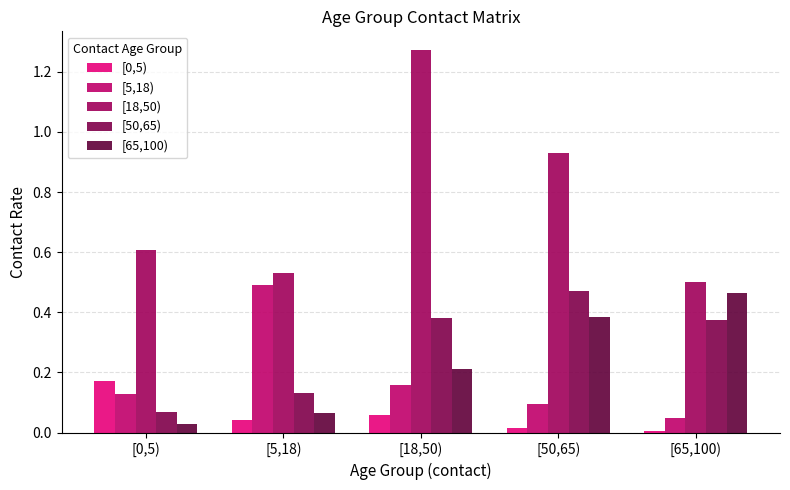

The [50,65) series shows 0.6 at [50,65). True or false?

False